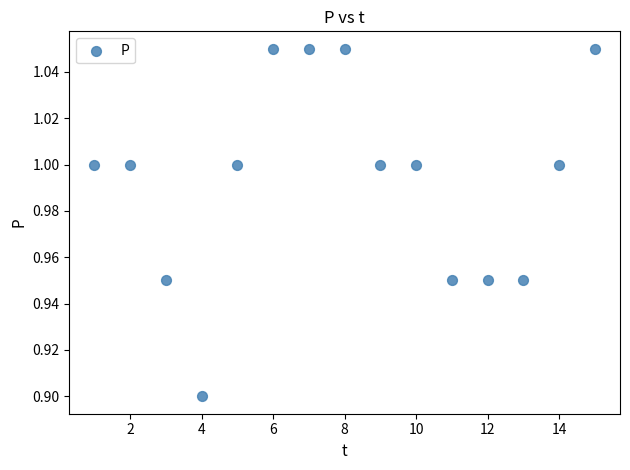

What is the range of X values (max minus min)?

14.0